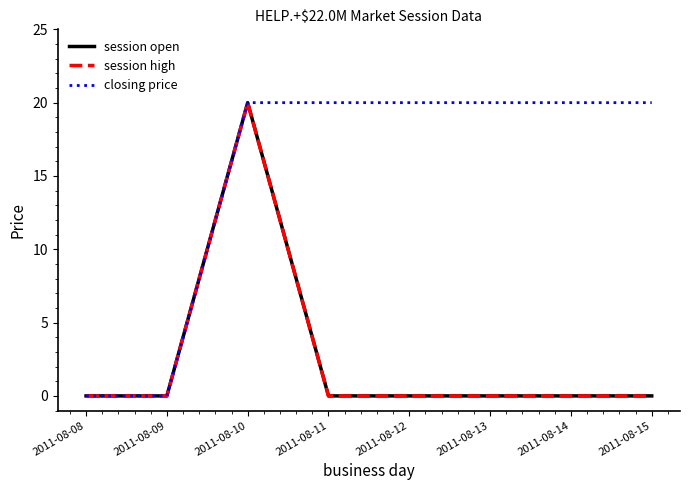

Is it true that closing price equals 8 at 2011-08-12?

False